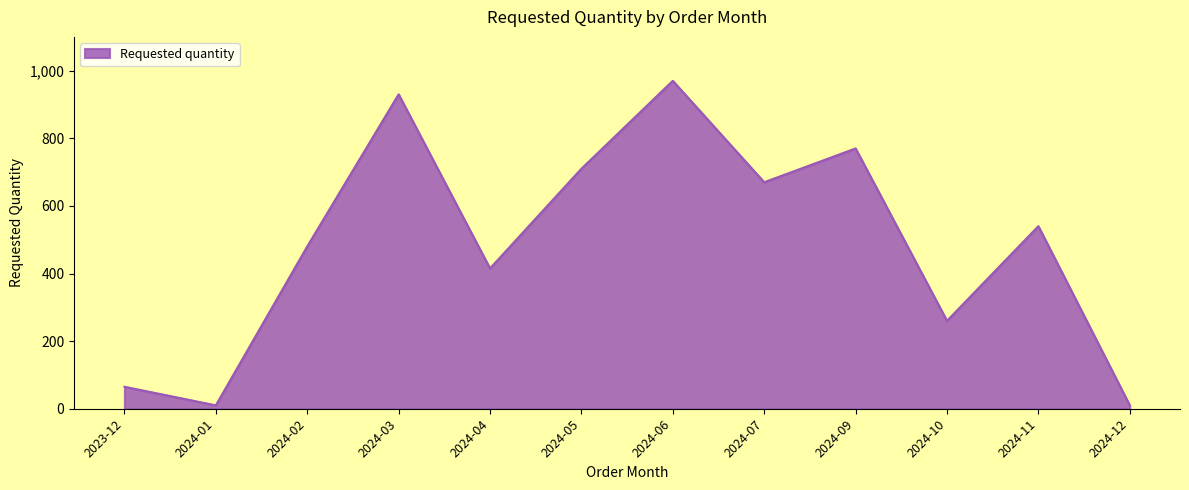

What is the difference between the maximum and minimum values?

960